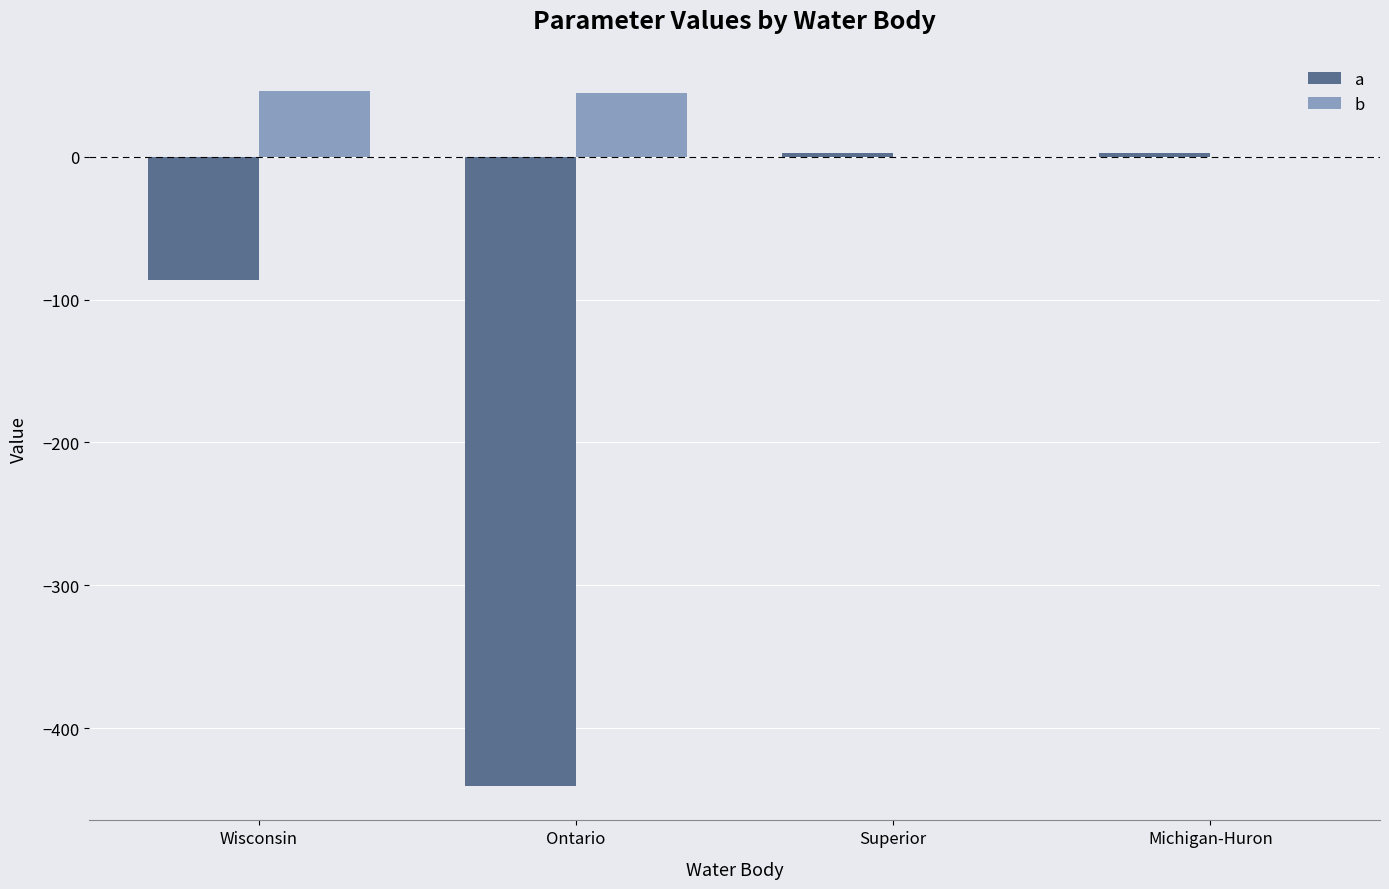

What is the average value of the b series?

22.8